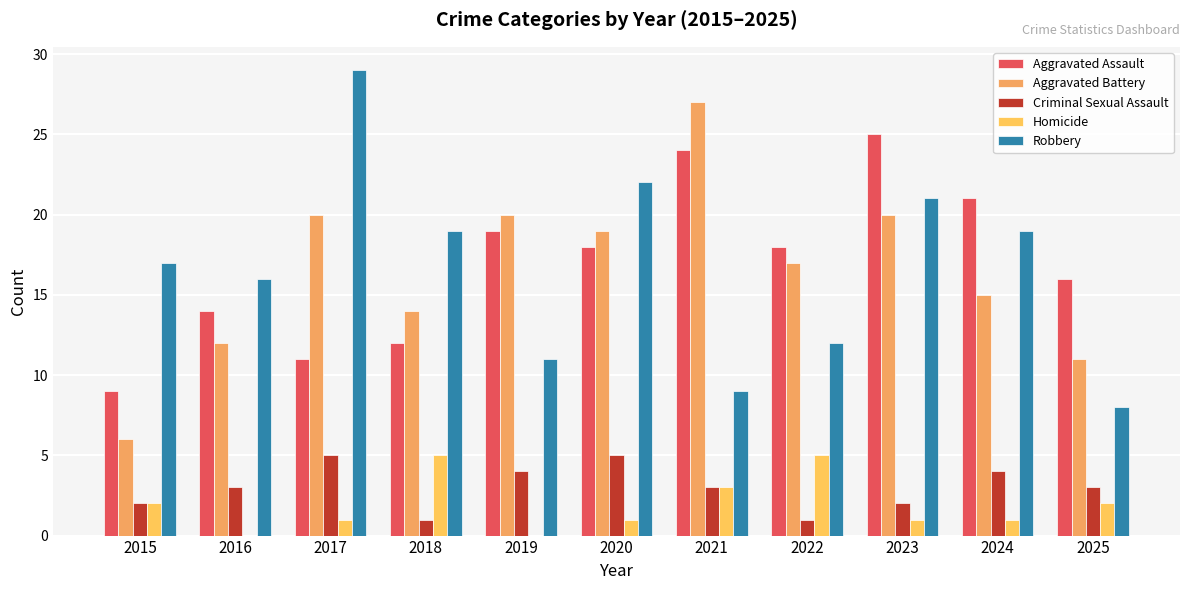

Are the bars horizontal?

No